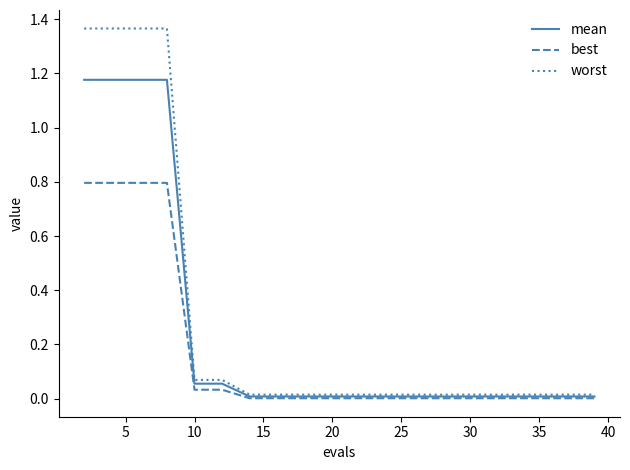

Which series has the widest spread of values?

worst